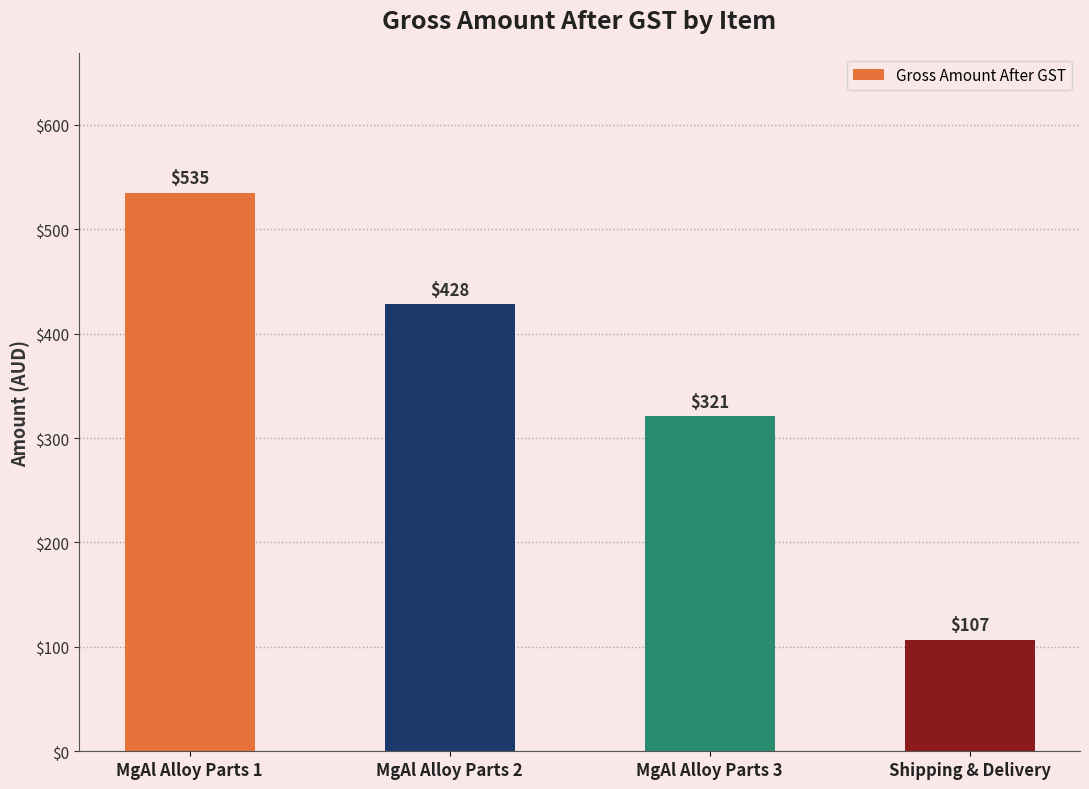

What is the ratio of the value at MgAl Alloy Parts 3 to the value at MgAl Alloy Parts 2?

0.8